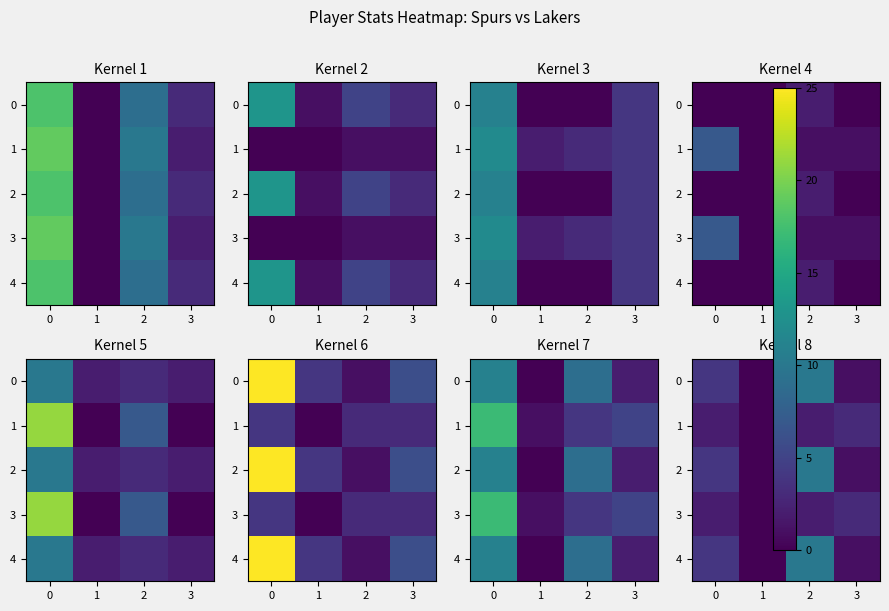

How many 4 values are between 1 and 10?

3